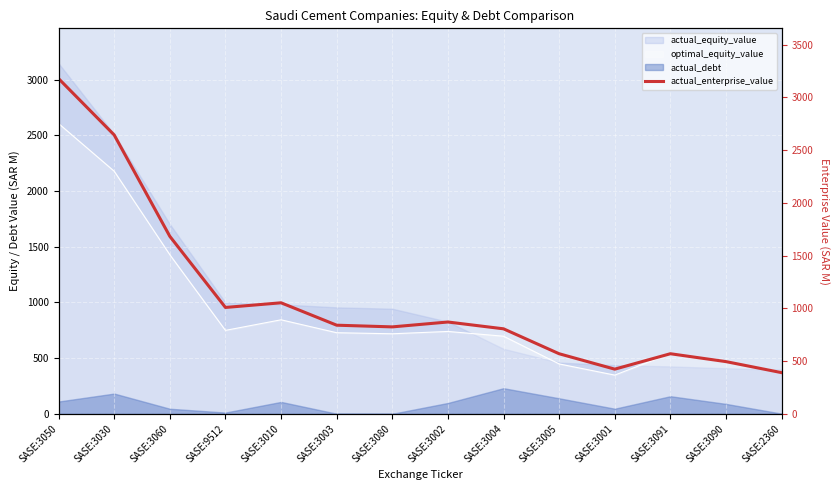

Reading left to right, list all the values displayed in this chart.

SASE:3050=3176.8	SASE:3030=2642.7	SASE:3060=1682.0	SASE:9512=1007.9	SASE:3010=1052.1	SASE:3003=839.7	SASE:3080=823.7	SASE:3002=870.0	SASE:3004=805.5	SASE:3005=569.1	SASE:3001=423.1	SASE:3091=569.3	SASE:3090=494.5	SASE:2360=390.1